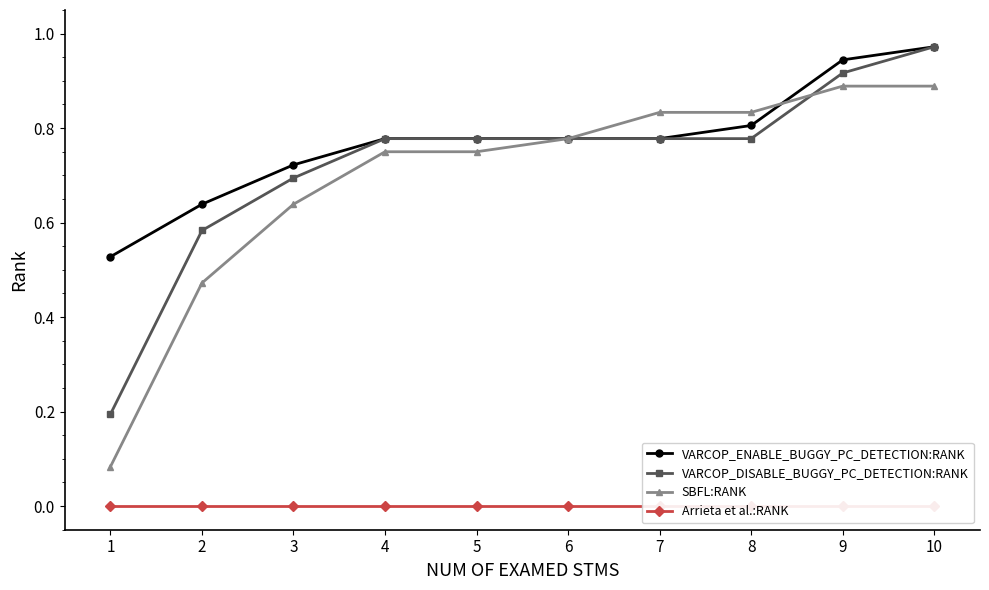

What is the difference between the second highest and minimum values in the VARCOP_ENABLE_BUGGY_PC_DETECTION:RANK series?

0.4